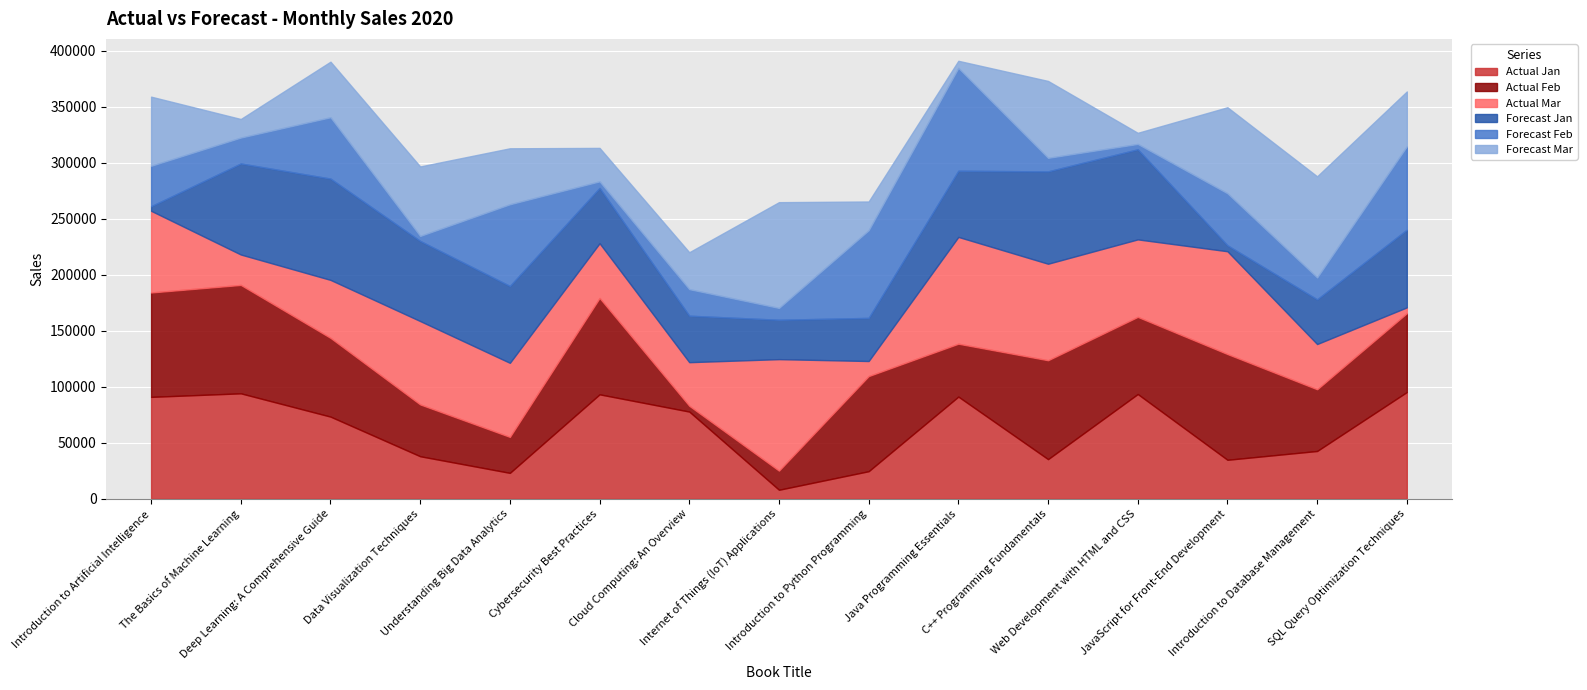

In Forecast Mar, how many points are higher than both neighbors (excluding endpoints)?

4